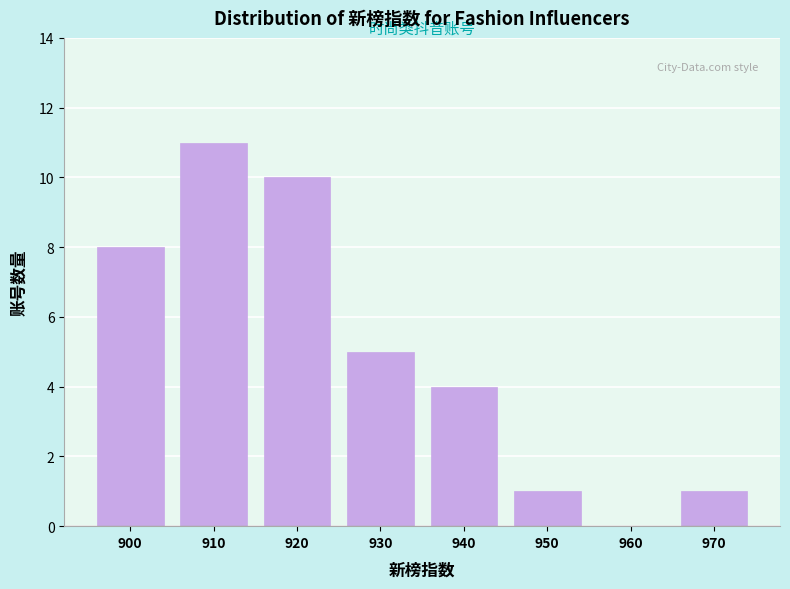

Reading left to right, transcribe all the data shown in this chart.

900=8	910=11	920=10	930=5	940=4	950=1	960=0	970=1